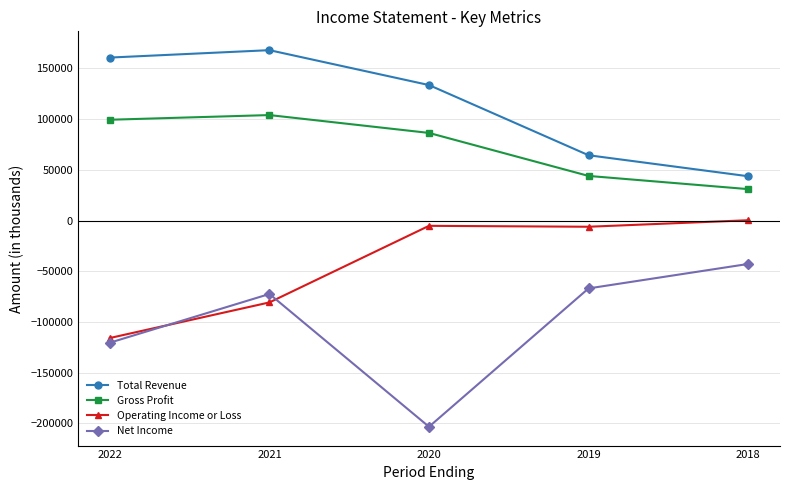

What is the spread (max minus min) of values at 2021?

248700